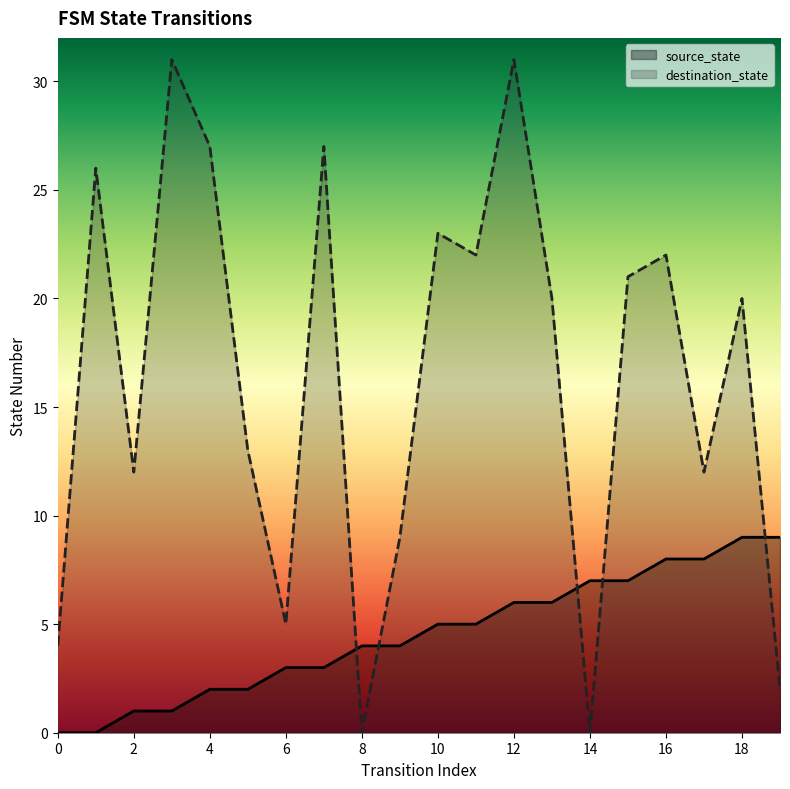

What is the difference between the destination_state values at 9 and 8?

9